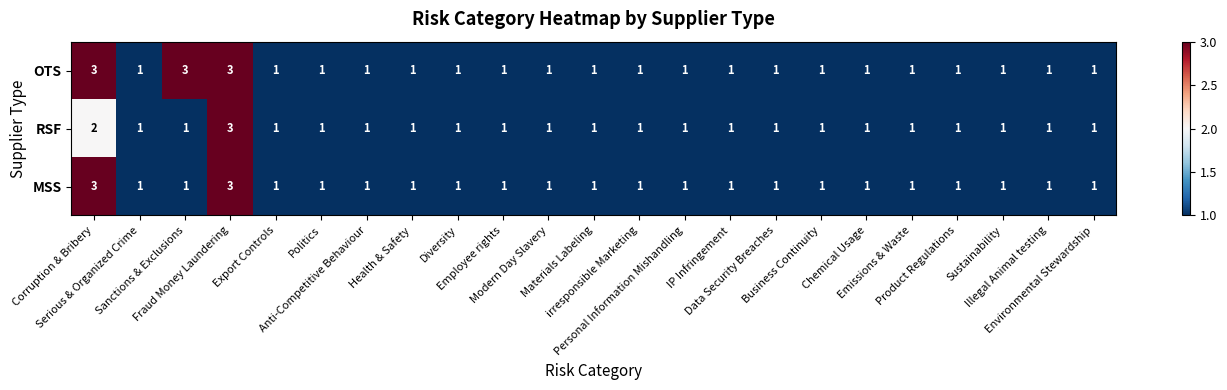

Rank the series by their average value, from highest to lowest.

OTS, MSS, RSF